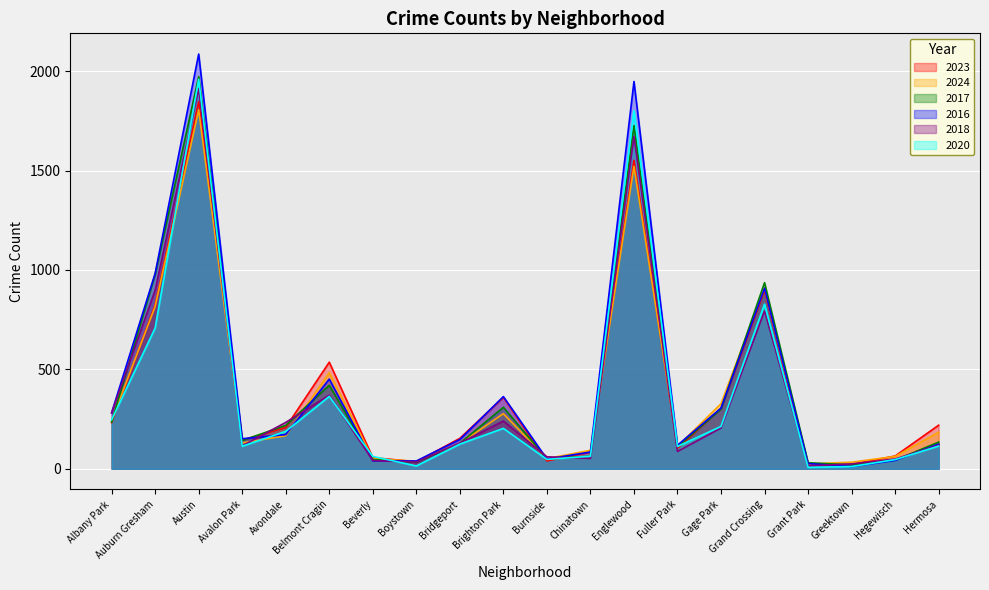

What is the sum of the 2020 values at Albany Park and Avalon Park?

359